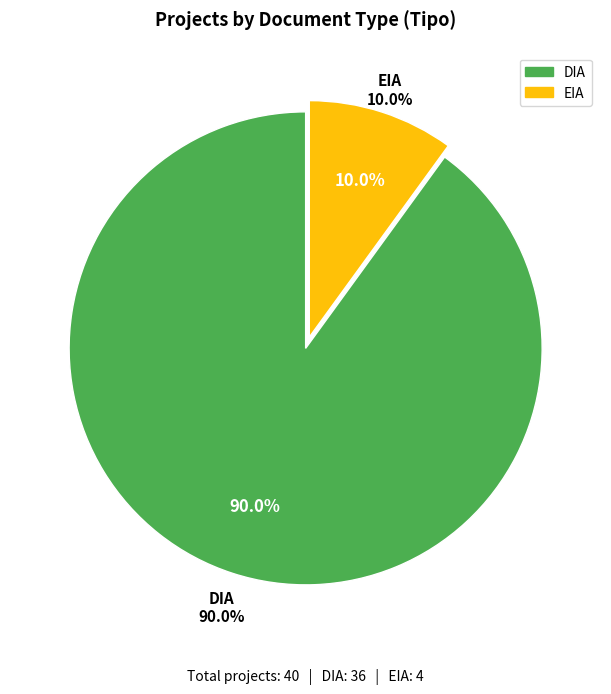

How many slices are in this pie chart?

2